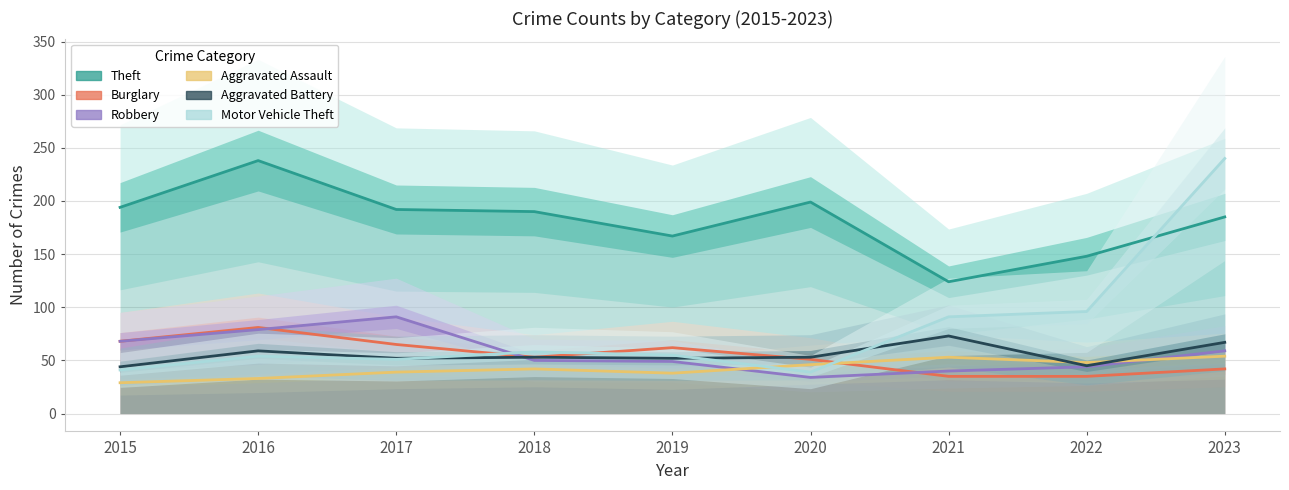

At 2017, list the series in order from smallest to largest.

Aggravated Assault, Motor Vehicle Theft, Aggravated Battery, Burglary, Robbery, Theft